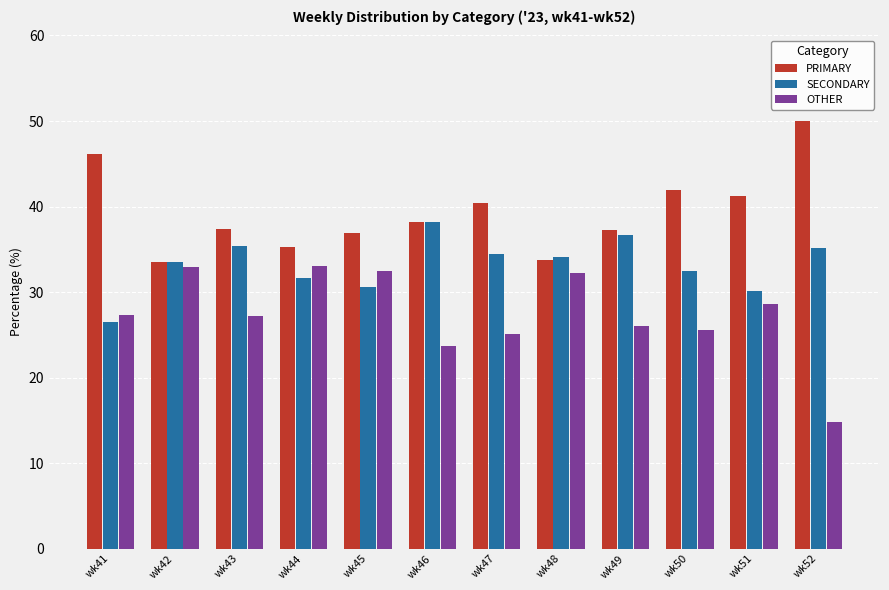

What is the total value across all series at wk46?

100.0